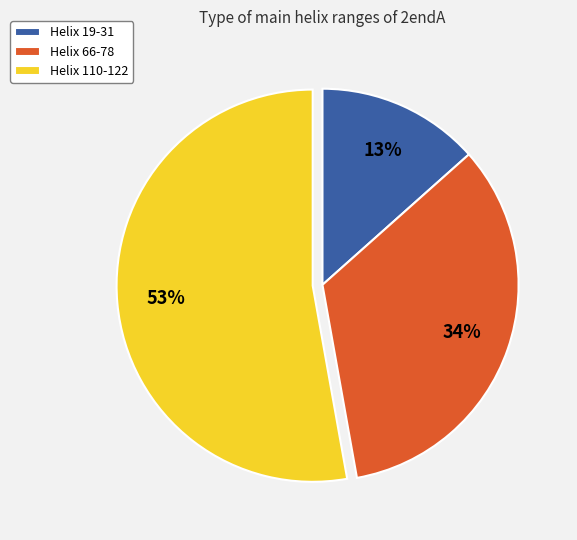

Which slice is the largest?

Helix 110-122